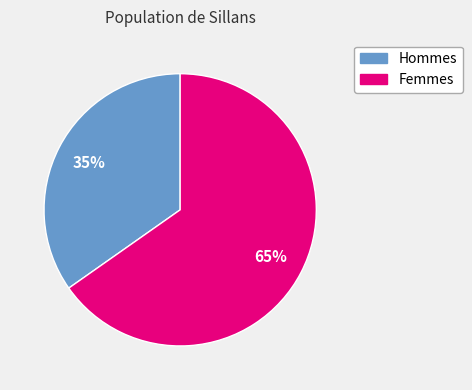

To the nearest percent, what percentage of the pie is Femmes?

65%